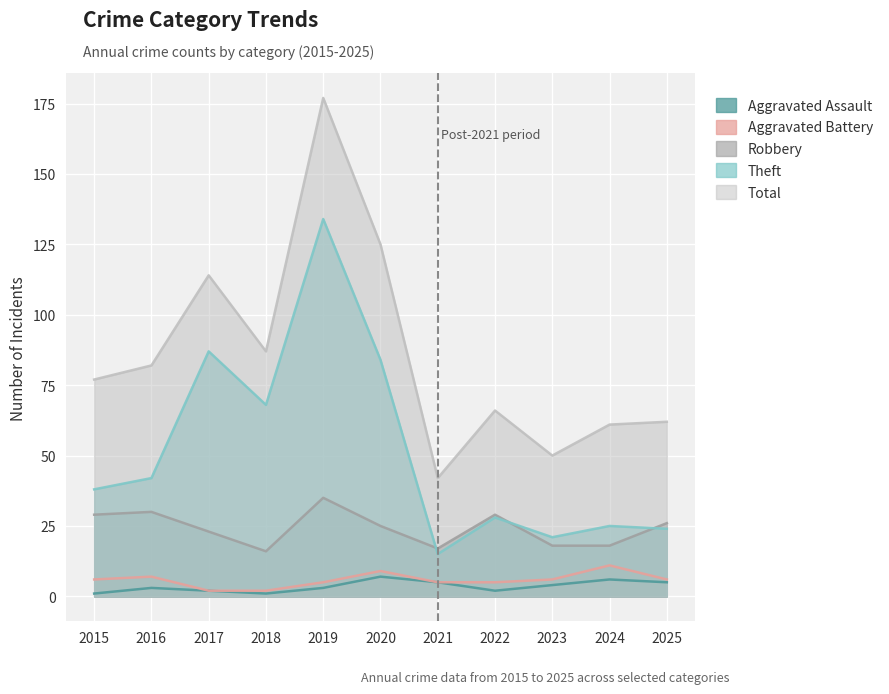

Where is the first local maximum for Robbery?

2016